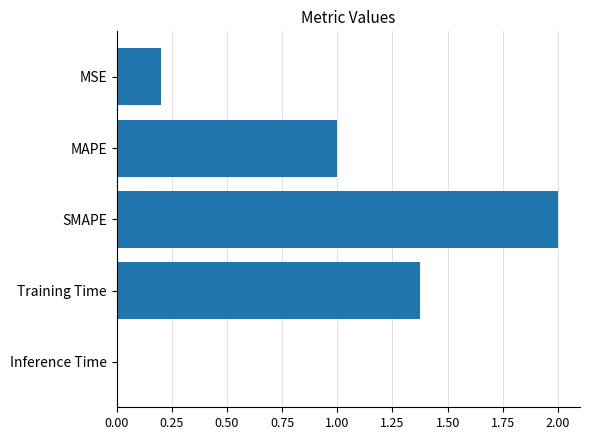

Approximately how many times larger is the value at Training Time compared to SMAPE?

0.7